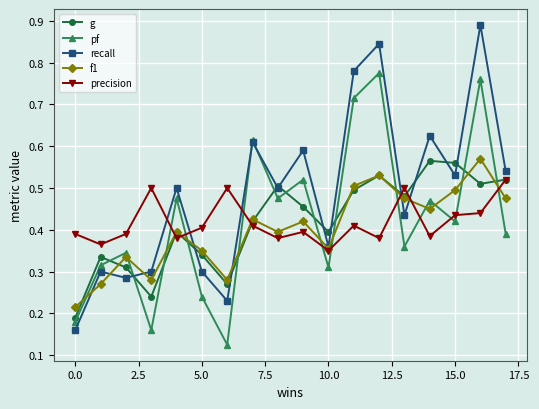

In g, how many points are higher than both neighbors (excluding endpoints)?

5